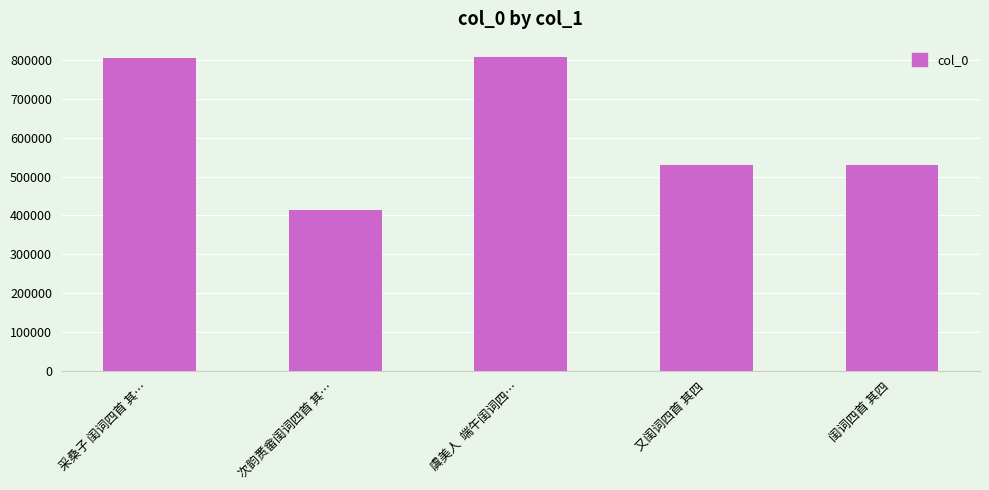

Which label corresponds to the smallest value in the chart?

次韵赉畲闺词四首 其…